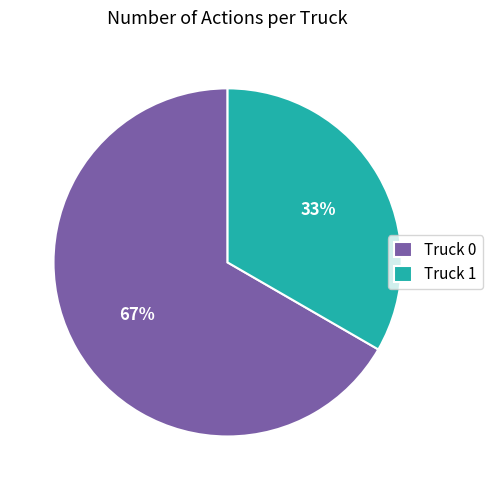

To the nearest percent, what is the combined percentage of Truck 1 and Truck 0?

100%